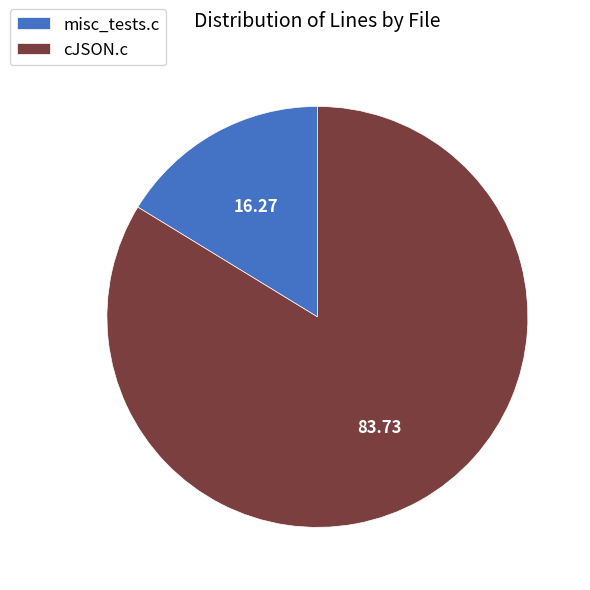

Count the number of slices in the pie.

2